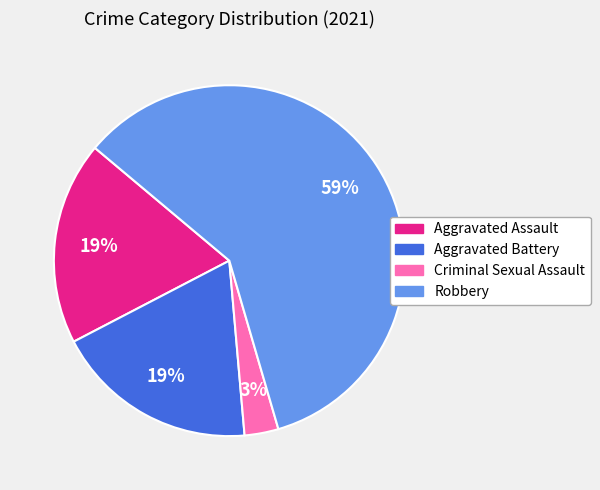

What percentage is the Criminal Sexual Assault slice, to the nearest percent?

3%